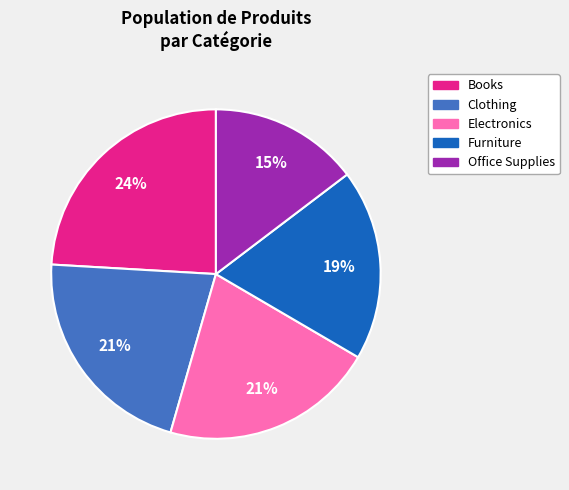

To the nearest percent, what portion does Office Supplies represent?

15%